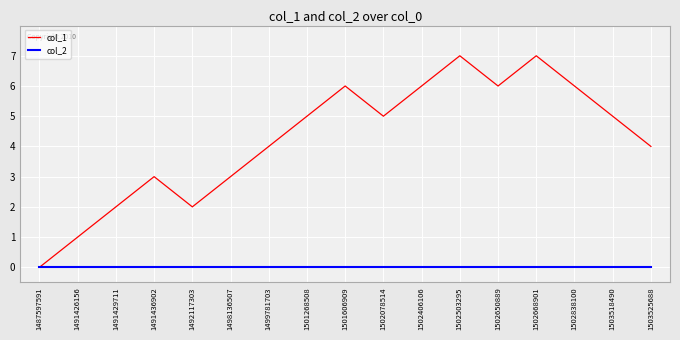

True or false: col_1 has a value of 6 at 1503525688.

False